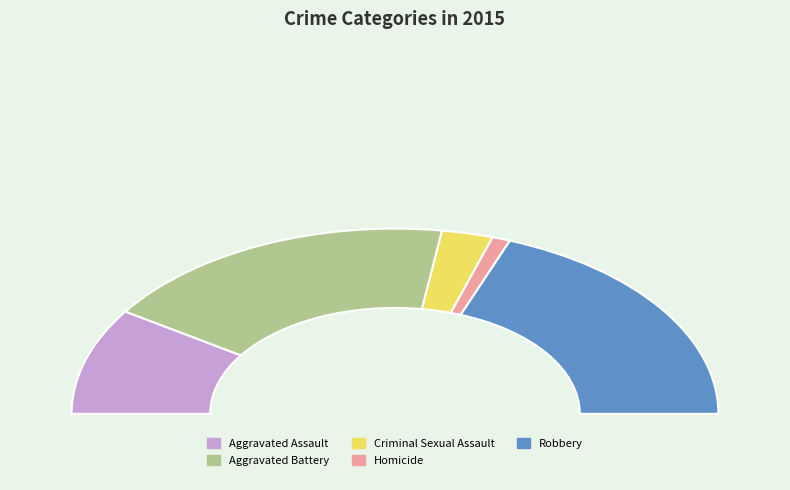

To the nearest percent, what is the average slice percentage?

20%